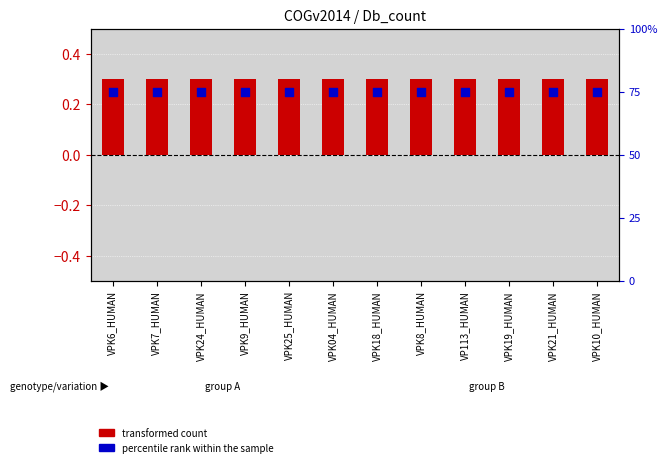

At how many categories does at least one series exceed 27?

12